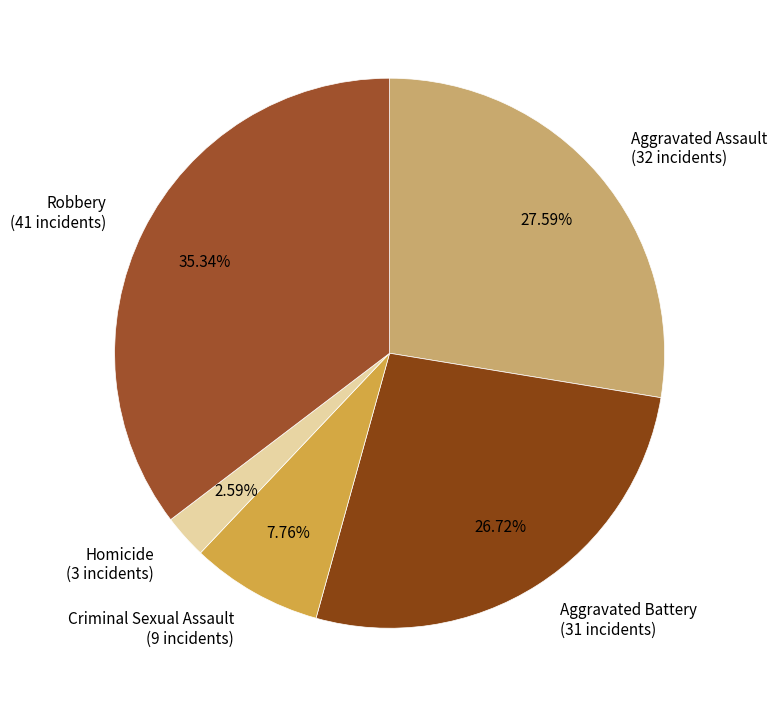

To the nearest percent, what is the average slice percentage?

20%